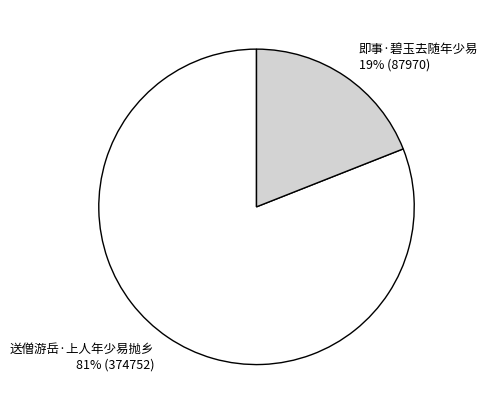

What percentage is the 送僧游岳·上人年少易抛乡 slice, to the nearest percent?

81%